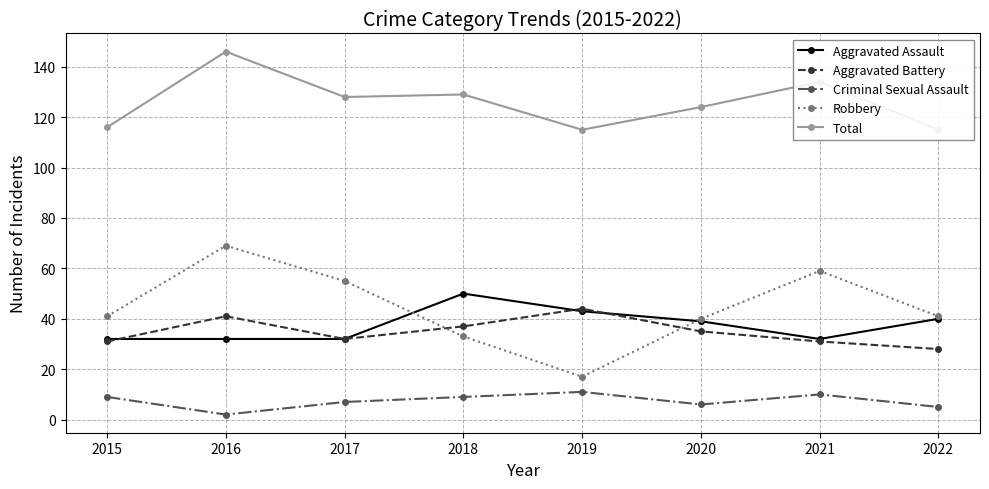

In Criminal Sexual Assault, how many points are higher than both neighbors (excluding endpoints)?

2